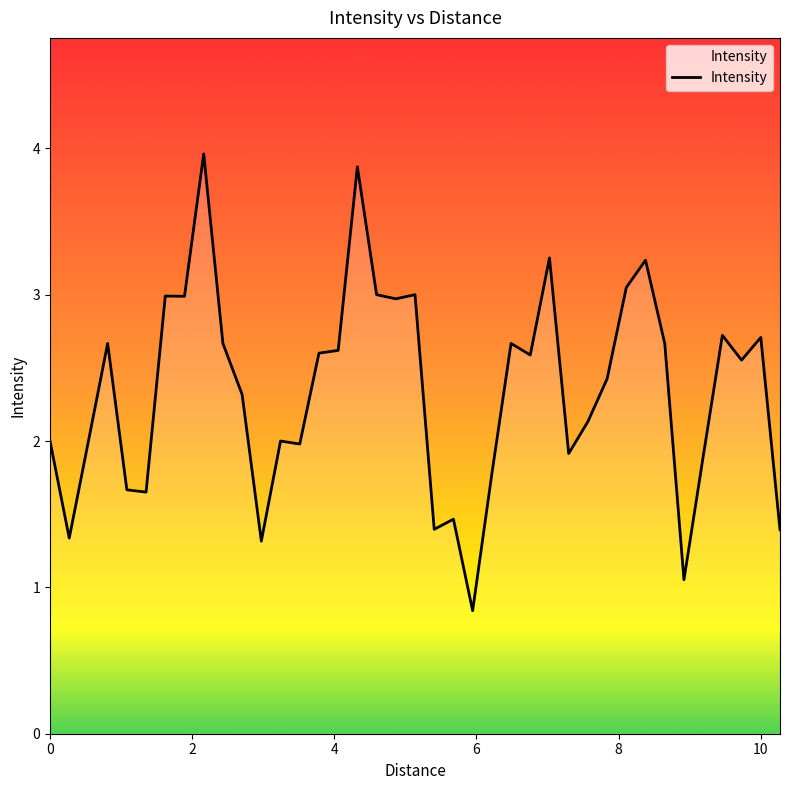

What is the minimum value shown in the chart?

0.8